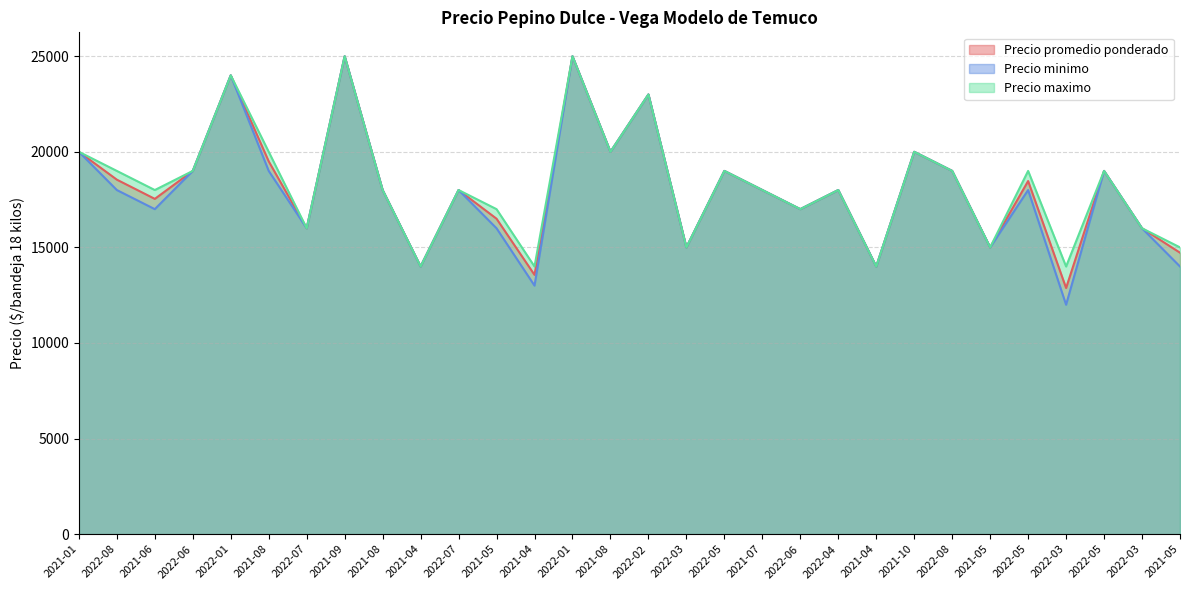

What is the minimum value shown in the chart?

12000